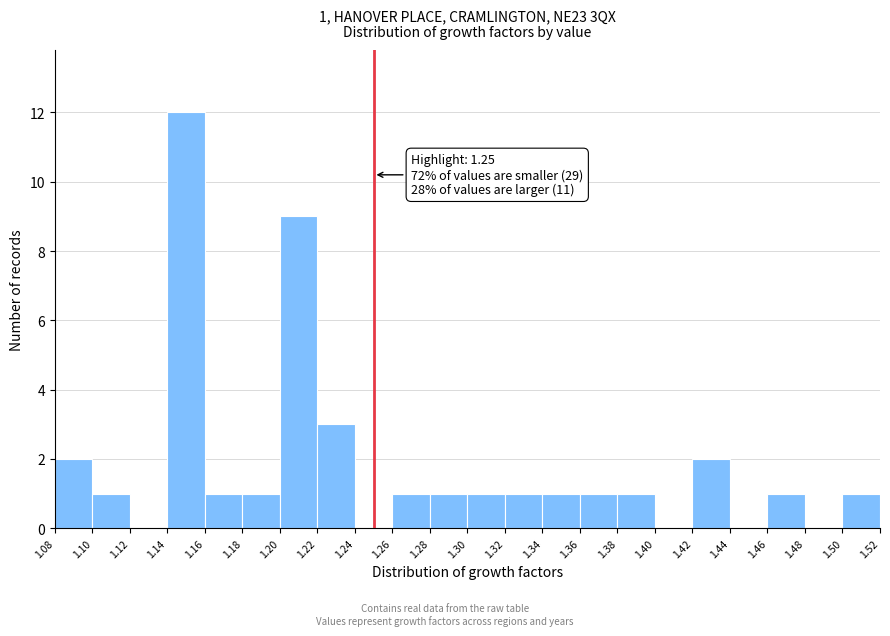

Over which range of the x-axis is the bar tallest?

1.14 to 1.16